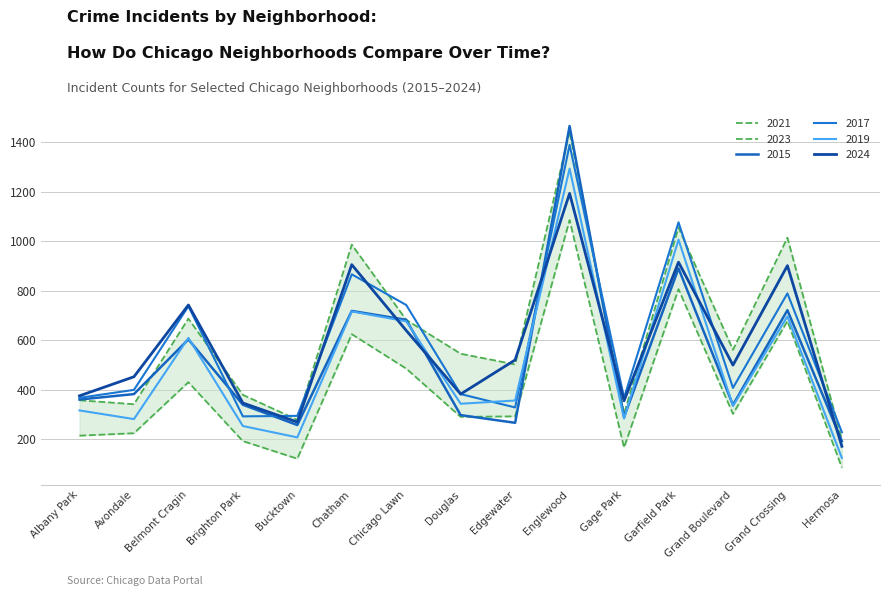

True or false: 2021 and 2017 intersect in this chart.

False